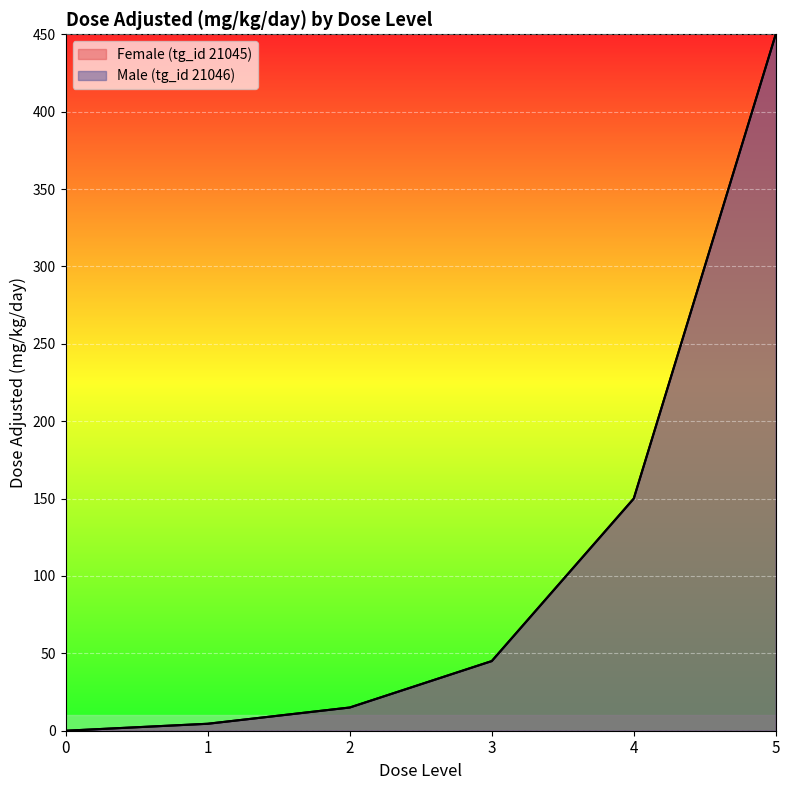

How many categories are shown in the chart?

6